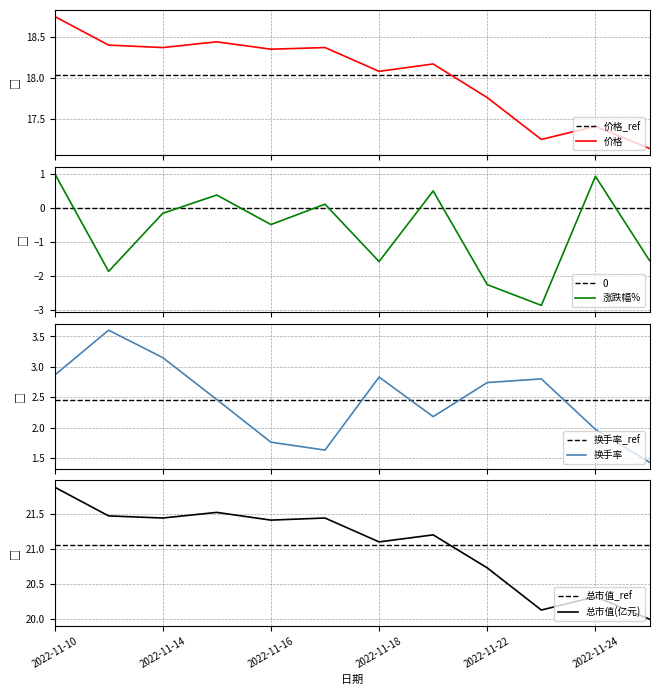

At which category is the sum across all series the highest?

2022-11-10